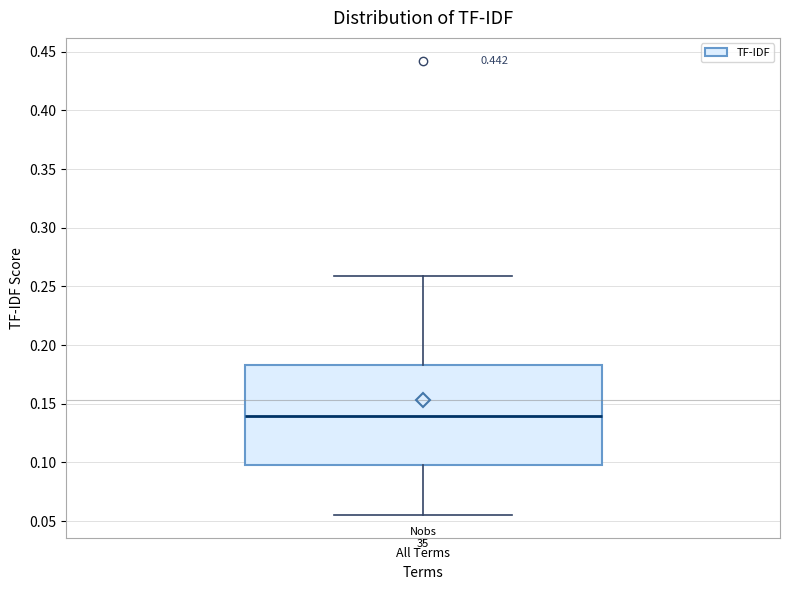

Where does the median line of the box for All Terms sit on the y-axis? The values are not printed on the chart, so give them approximately, as read against the axis.

0.140